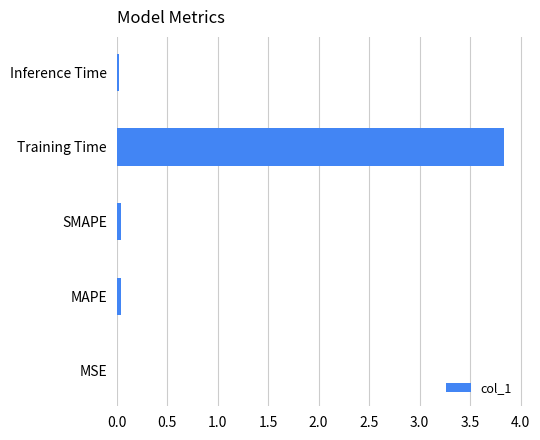

How many series are shown in this chart?

1